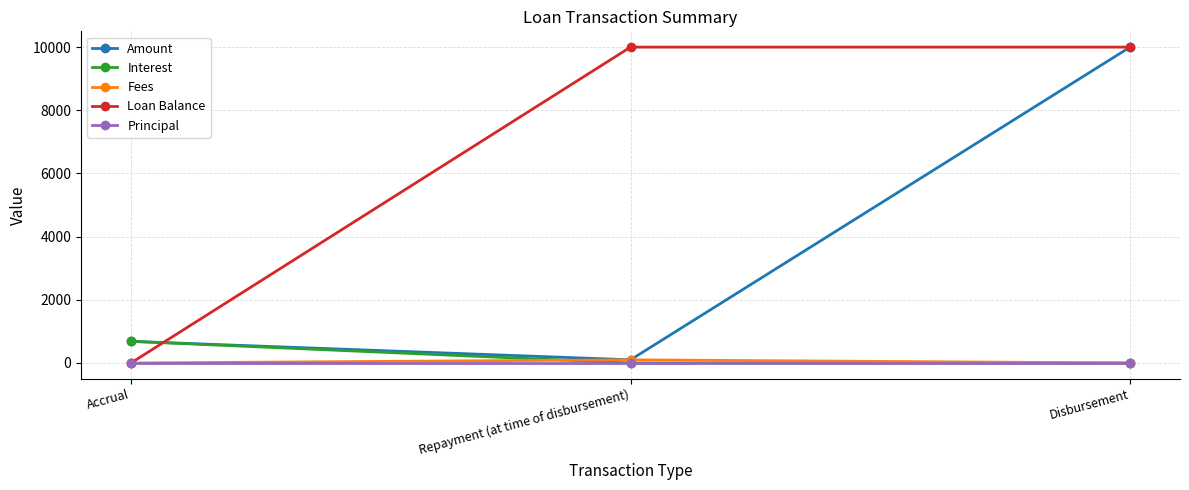

Reading left to right, what are all the values shown in this chart?

Amount: Accrual=685.1	Repayment (at time of disbursement)=100.0	Disbursement=10000.0
Interest: Accrual=685.1	Repayment (at time of disbursement)=0.0	Disbursement=0.0
Fees: Accrual=0.0	Repayment (at time of disbursement)=100.0	Disbursement=0.0
Loan Balance: Accrual=0.0	Repayment (at time of disbursement)=10000.0	Disbursement=10000.0
Principal: Accrual=0.0	Repayment (at time of disbursement)=0.0	Disbursement=0.0